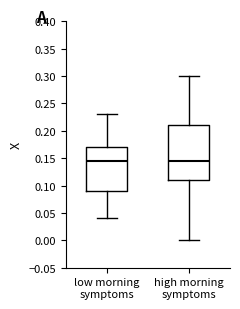

Which box is the tallest, from its lower edge to its upper edge?

high morning symptoms